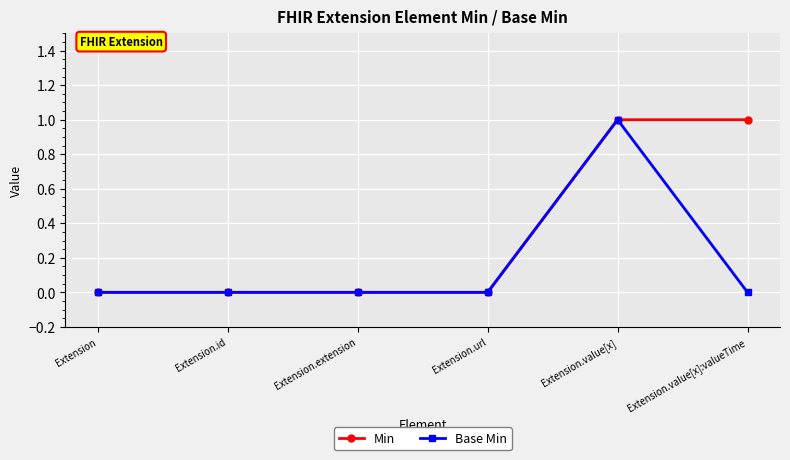

The Base Min series shows 0 at Extension.extension. True or false?

True